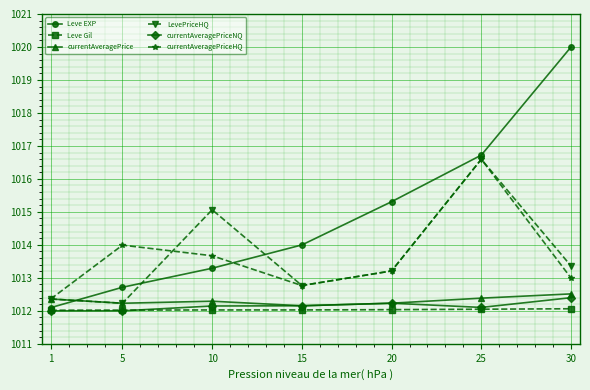

What is the sum of all Leve Gil values?

7084.2